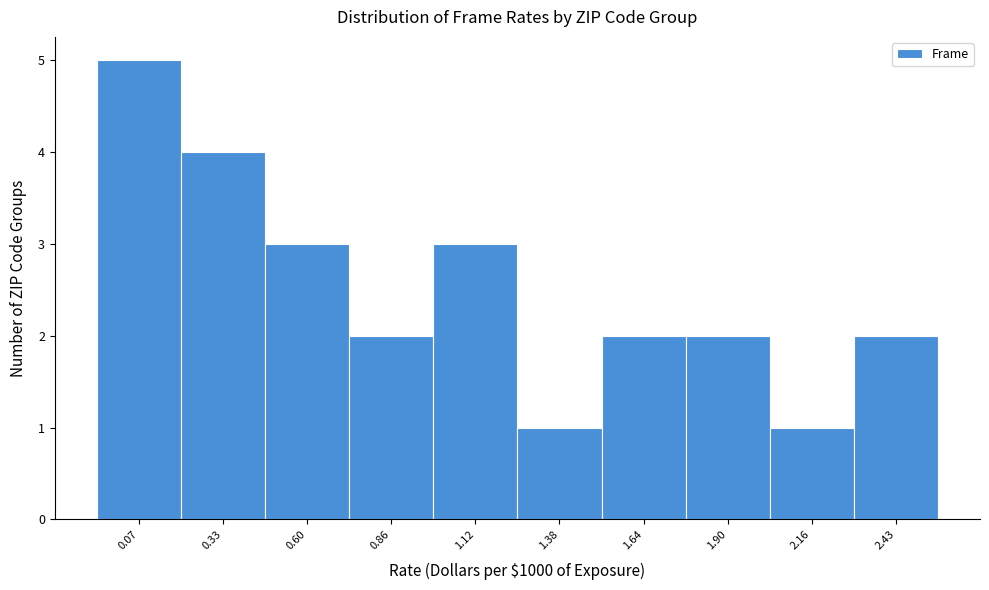

Reading right to left, extract all data points from this chart.

2.43=2	2.16=1	1.90=2	1.64=2	1.38=1	1.12=3	0.86=2	0.60=3	0.33=4	0.07=5